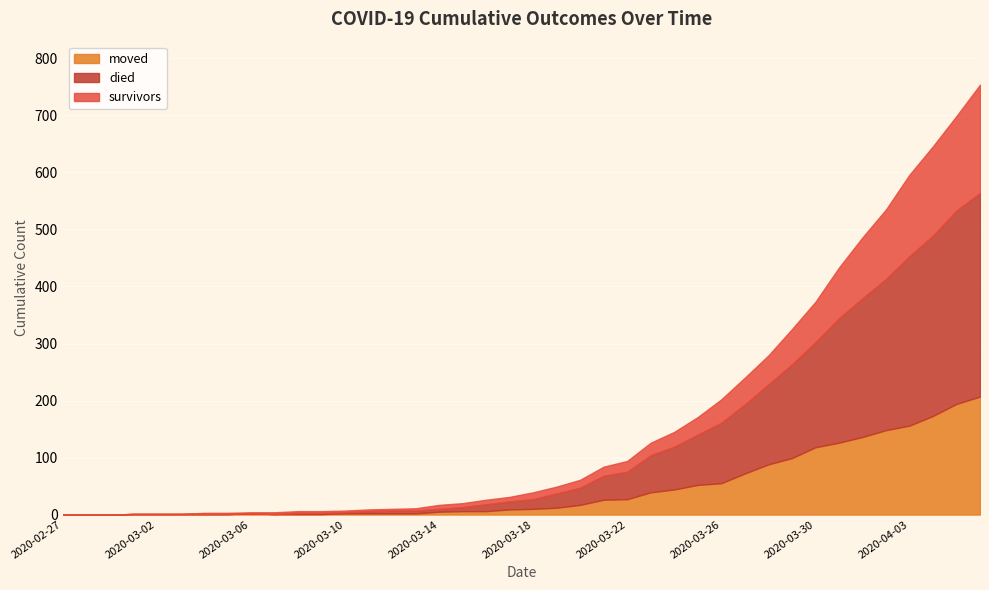

At which category does moved reach its first local peak?

2020-03-06